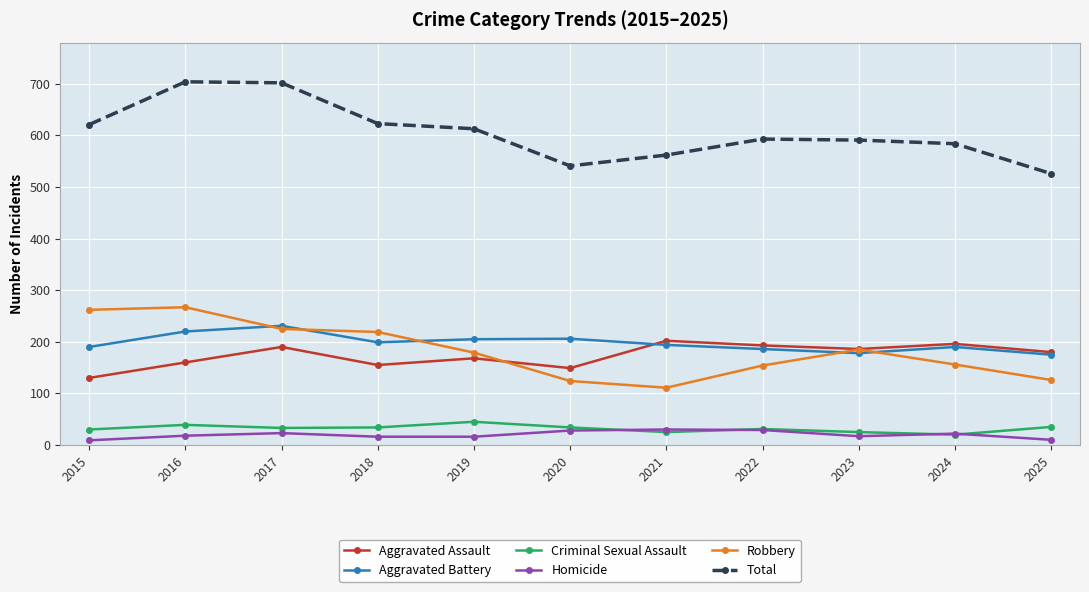

What are all the series names shown in the legend?

Aggravated Assault, Aggravated Battery, Criminal Sexual Assault, Homicide, Robbery, Total